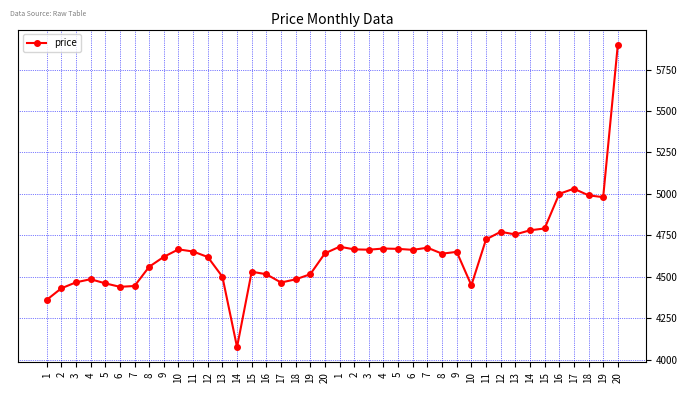

Reading left to right, what are all the values shown in this chart?

1=4360	2=4430	3=4466	4=4485	5=4460	6=4439	7=4444	8=4560	9=4620	10=4665	11=4652	12=4619	13=4500	14=4075	15=4530	16=4515	17=4465	18=4484	19=4515	20=4641	1=4681	2=4665	3=4663	4=4670	5=4668	6=4662	7=4675	8=4639	9=4650	10=4448	11=4725	12=4771	13=4755	14=4780	15=4791	16=5000	17=5031	18=4991	19=4980	20=5900